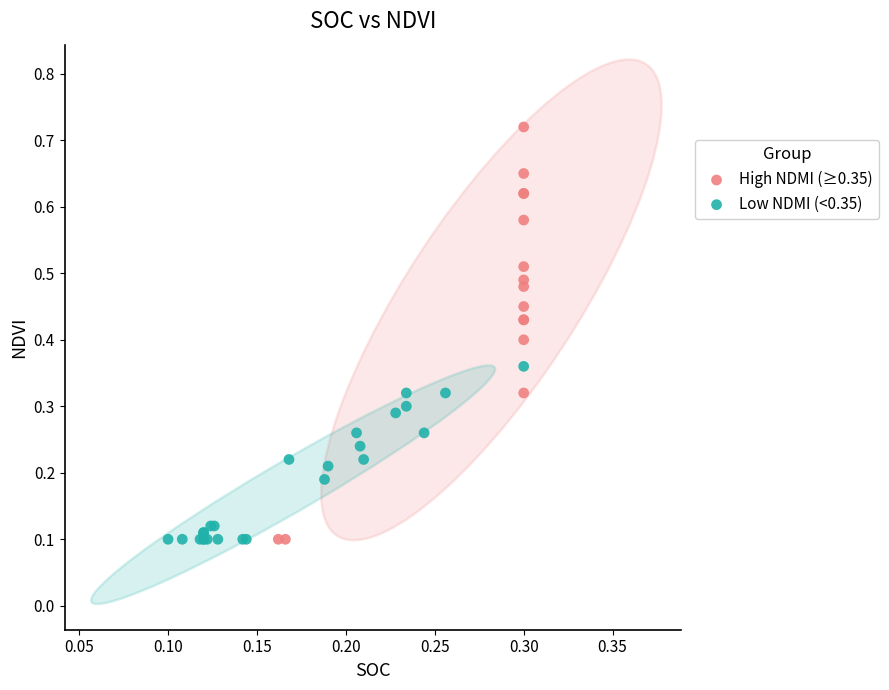

Which series has the widest spread of Y values?

High NDMI (≥0.35)